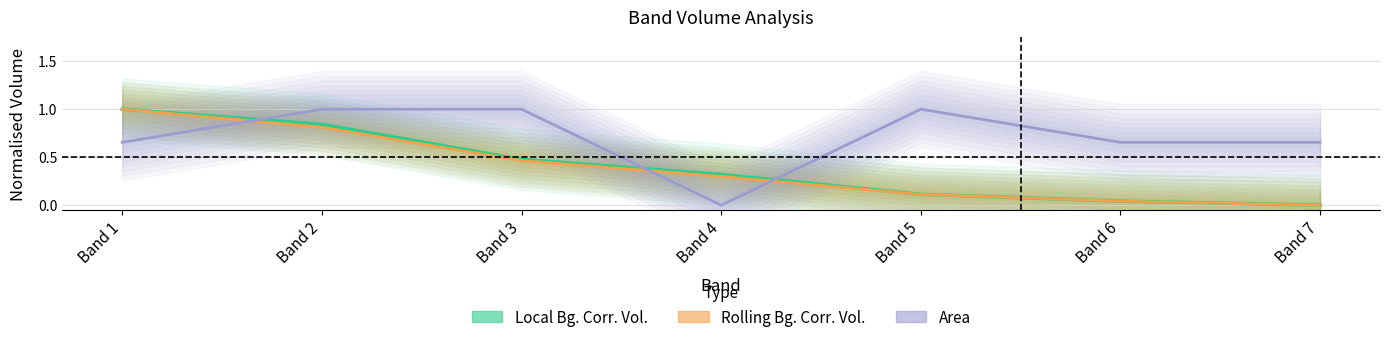

At which label does Area reach its peak?

Band 2